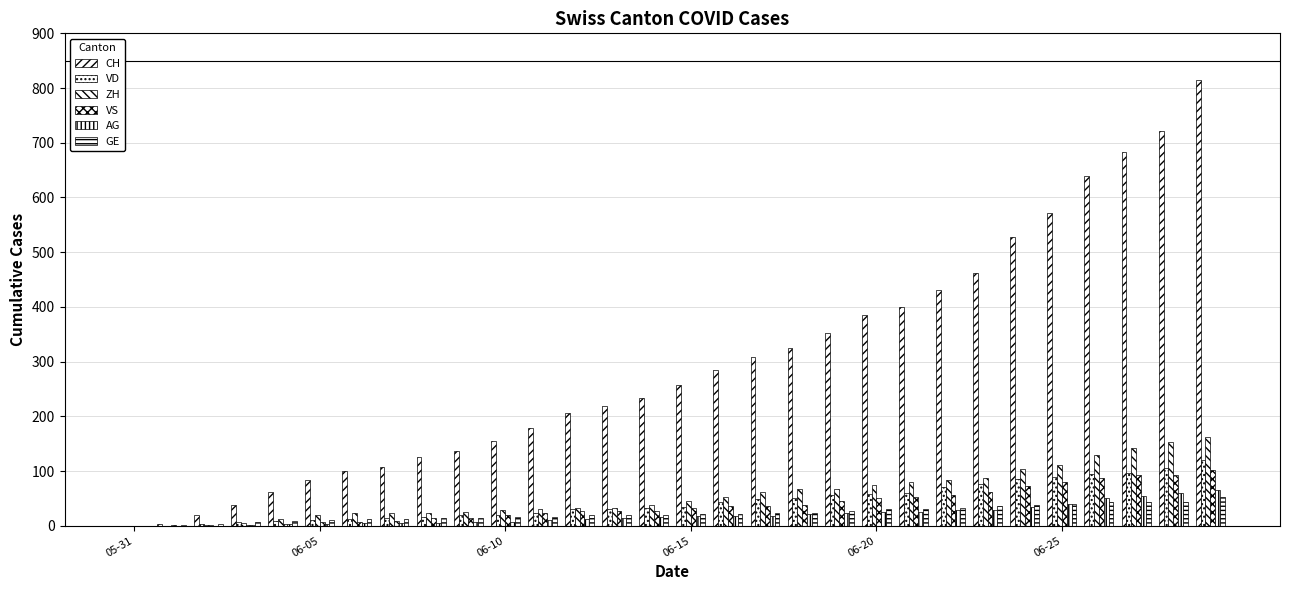

Are the bars horizontal?

No